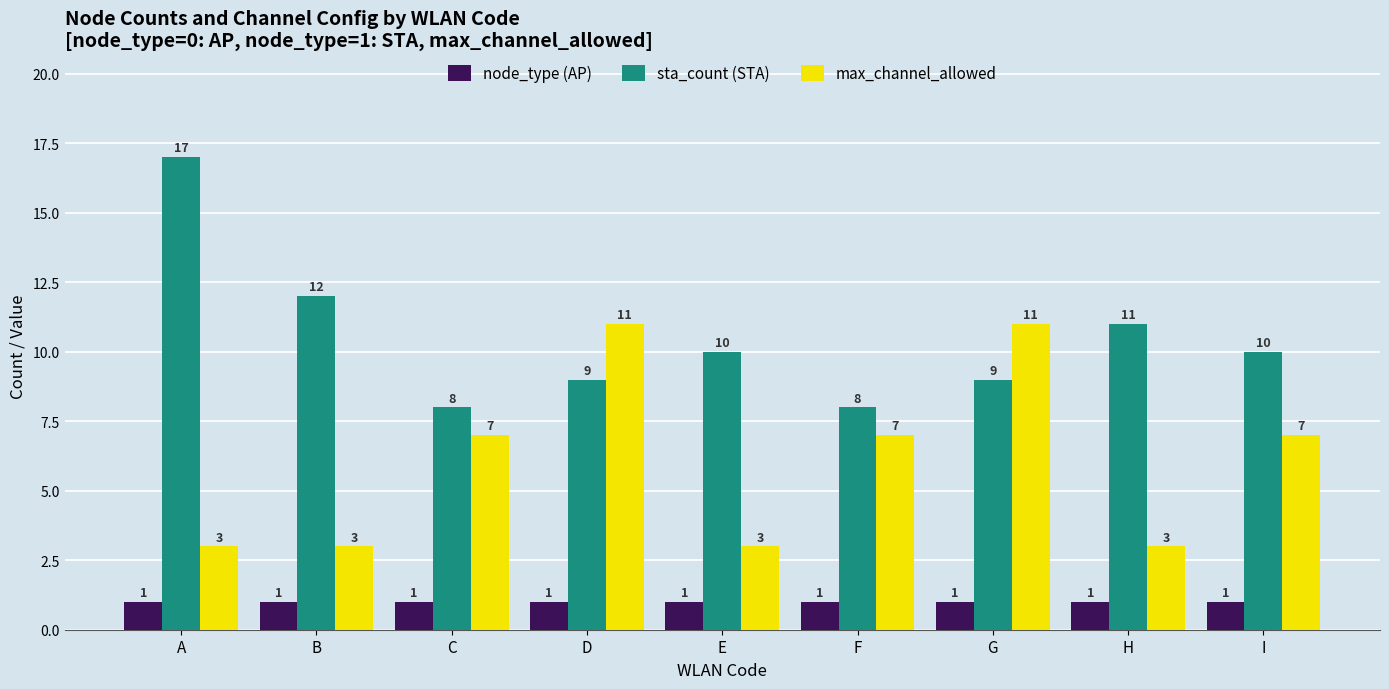

What is the value of the max_channel_allowed bar at the 6th from the left?

7